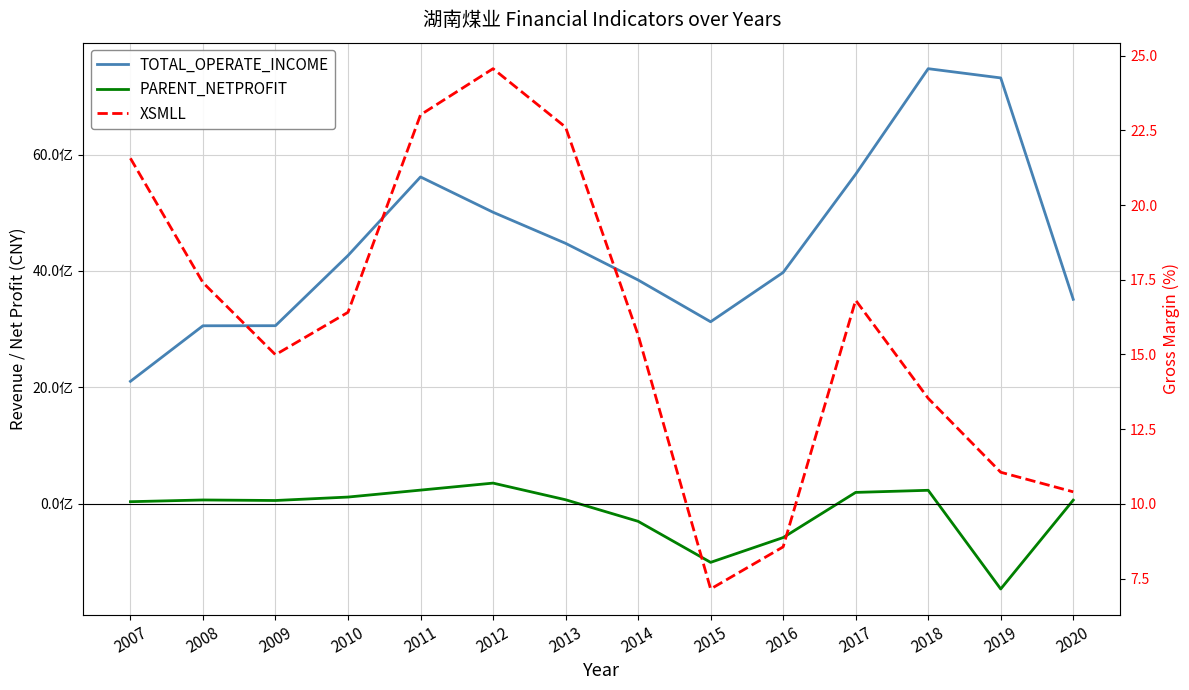

Where does the XSMLL series first go above 16?

2007